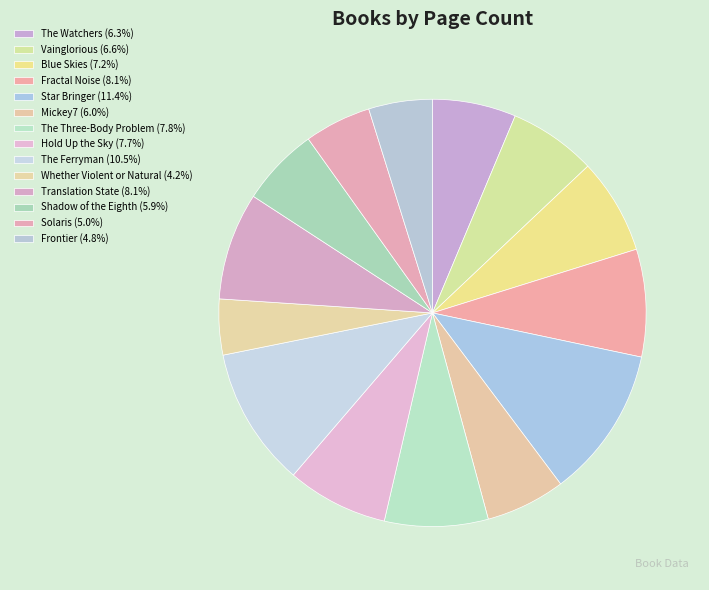

What percentage is the Hold Up the Sky slice, to the nearest percent?

8%